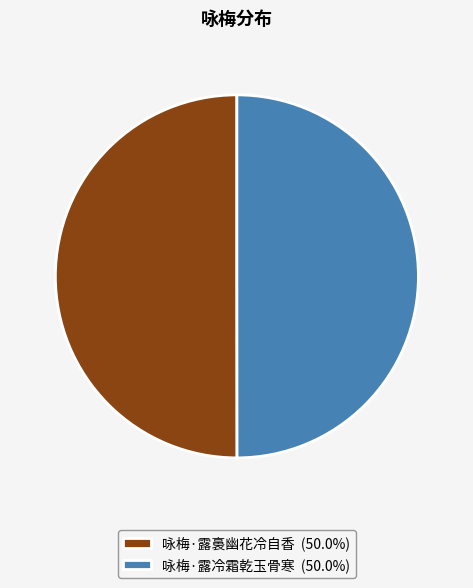

Do 咏梅·露裛幽花冷自香 (50.0%) and 咏梅·露冷霜乾玉骨寒 (50.0%) together represent more than half of the pie?

Yes